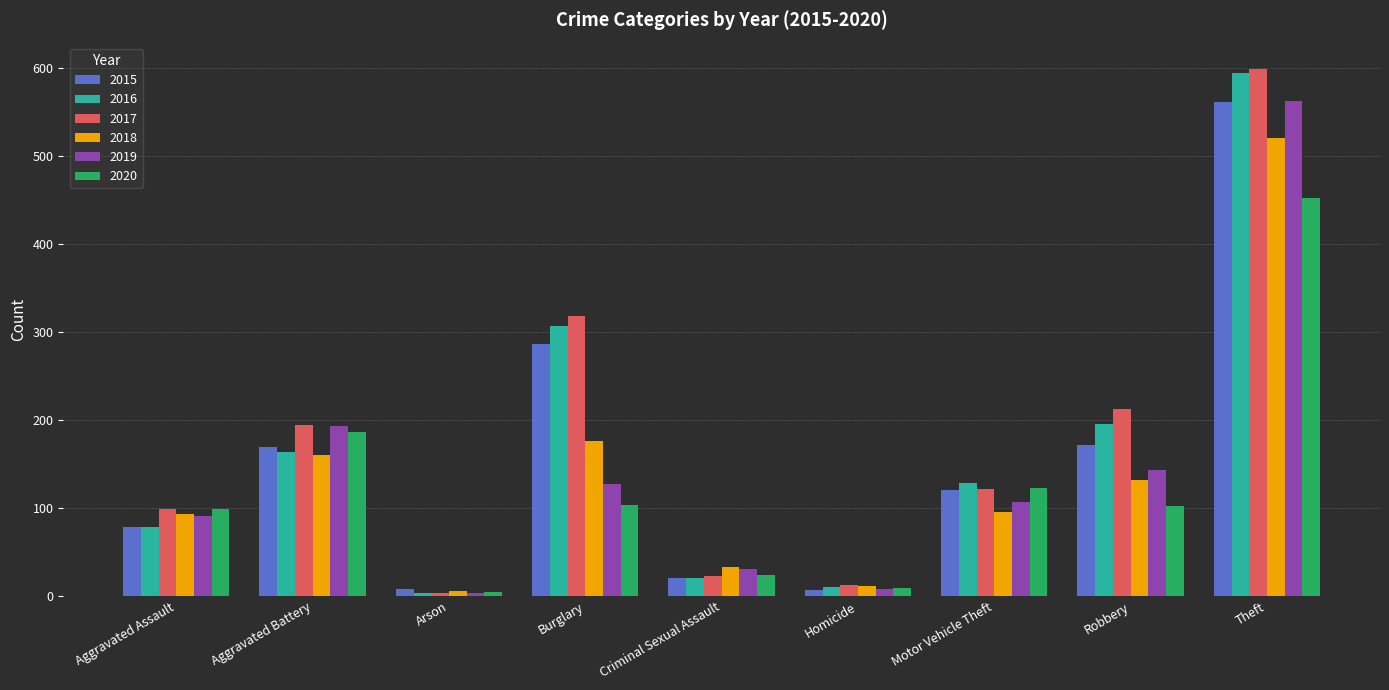

At which category is the sum across all series the highest?

Theft